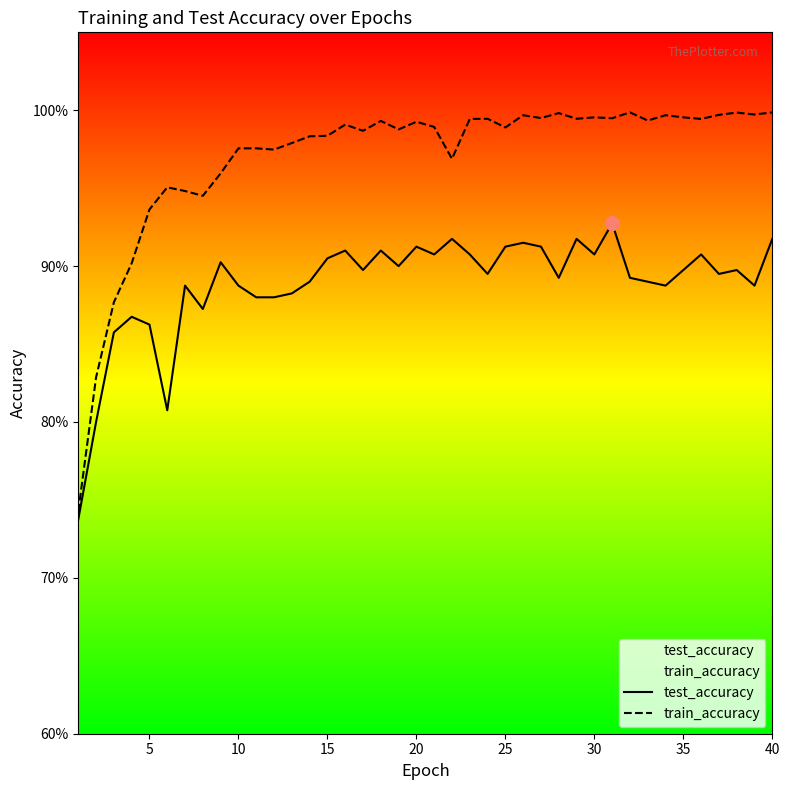

List the series in order of their peak value, highest first.

train_accuracy, test_accuracy